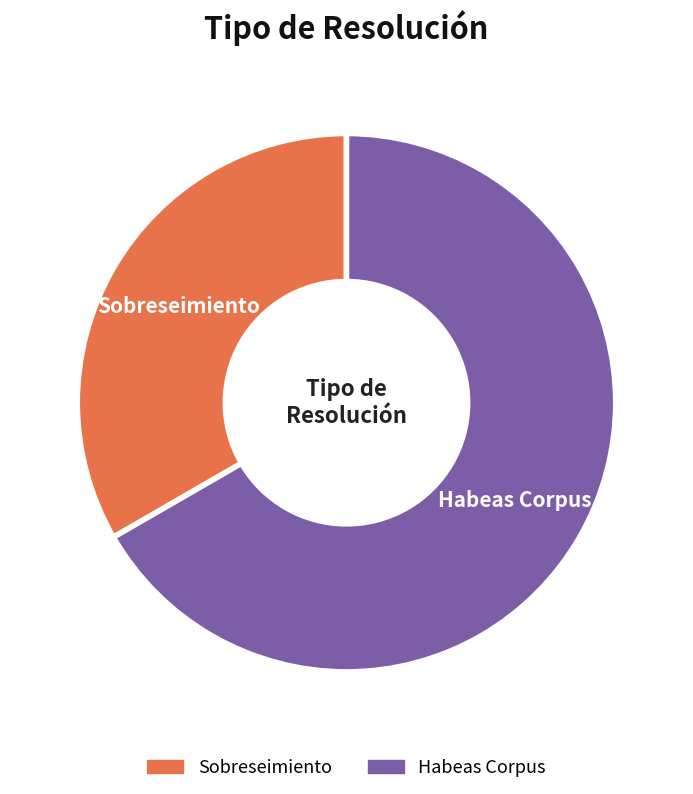

Rank the categories by value from highest to lowest.

Habeas Corpus, Sobreseimiento